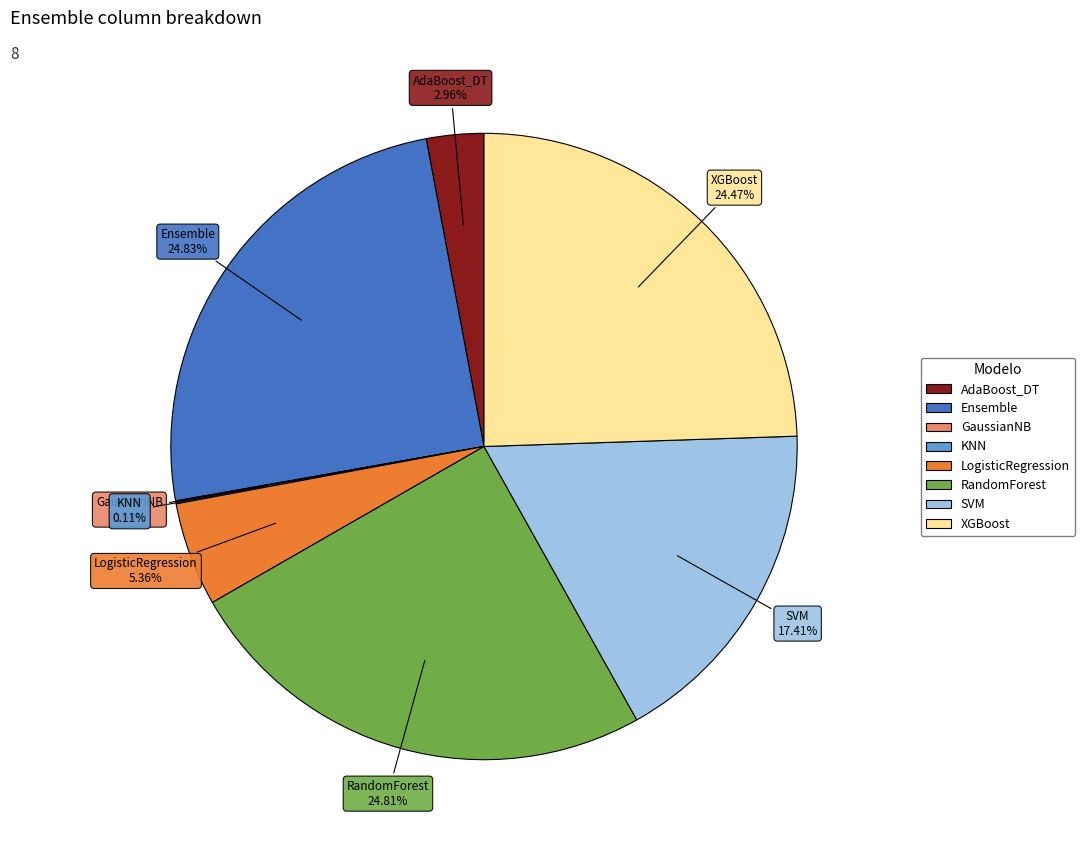

Does any single category account for the majority?

No